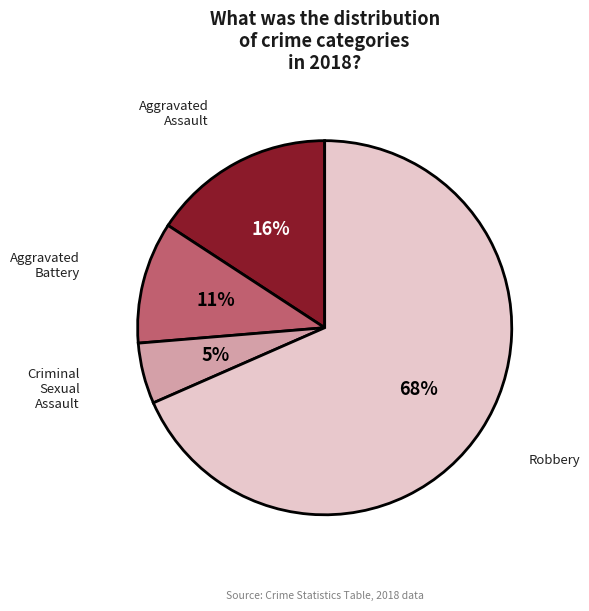

How many segments does this pie chart have?

4